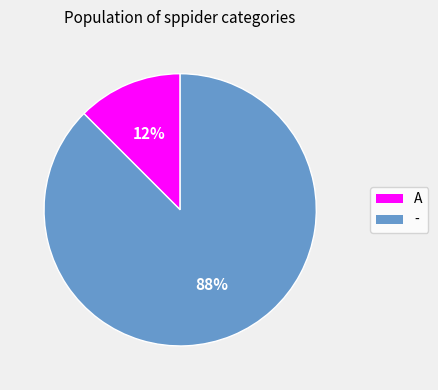

Which slice represents more than half of the pie?

-